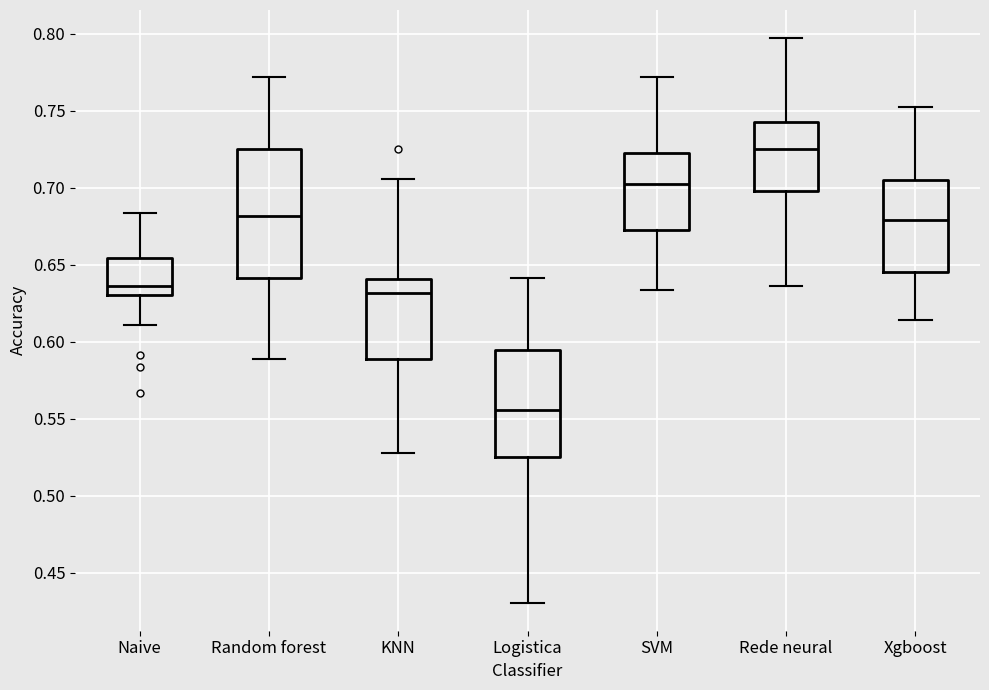

Which box's median line is the highest?

Rede neural